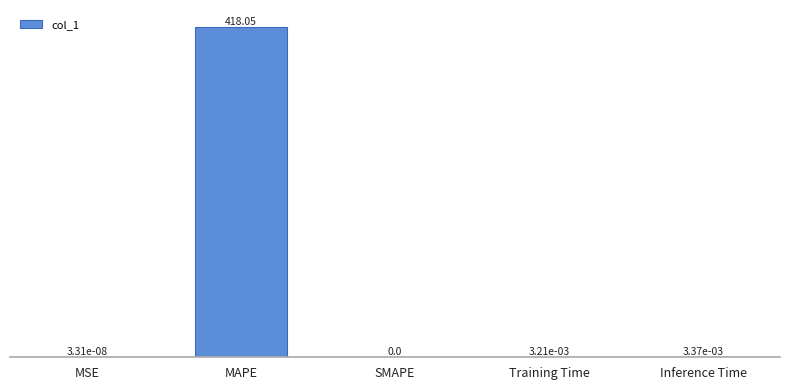

Does the chart contain stacked bars?

No